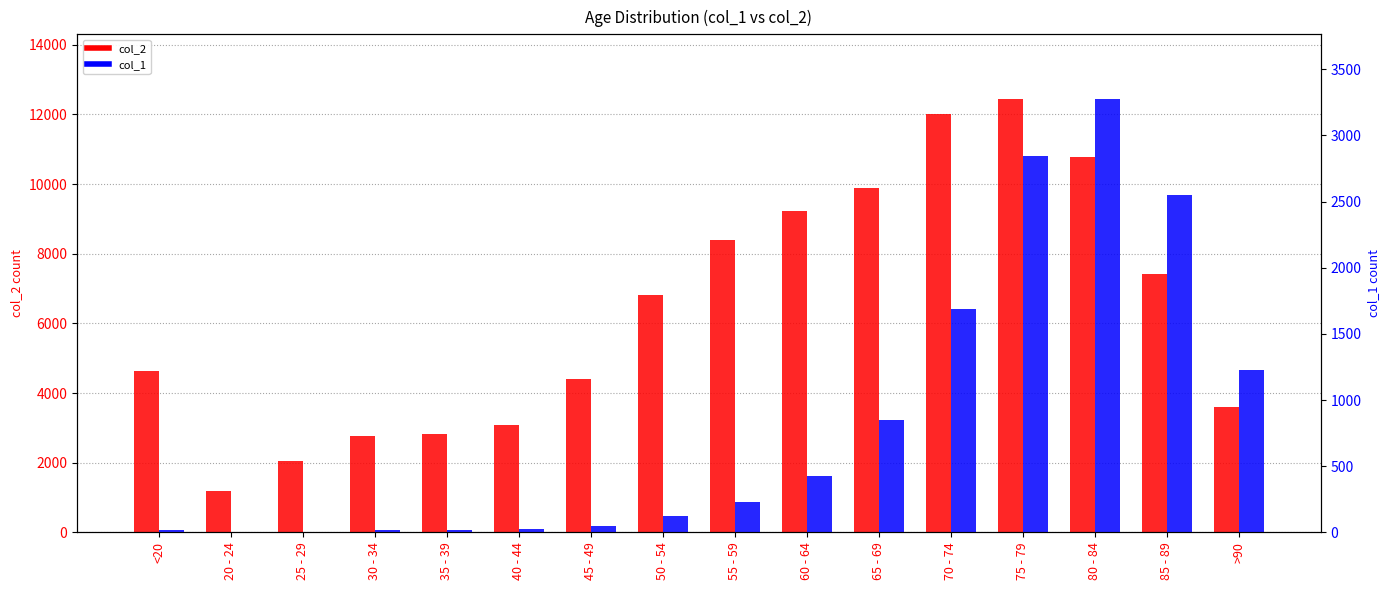

At which label does col_2 first exceed 6803?

55 - 59